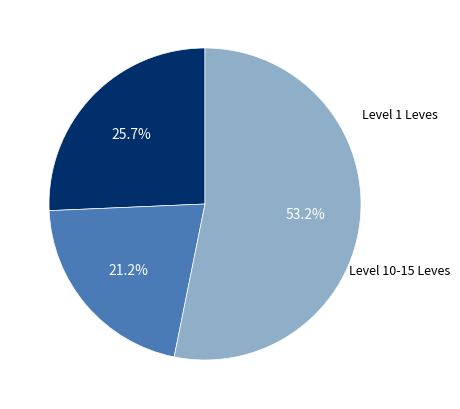

Does any single category account for the majority?

Yes